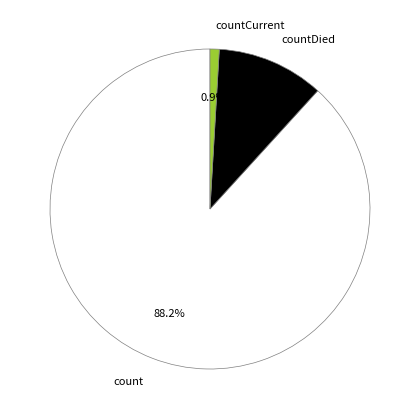

How many slices are in this pie chart?

3